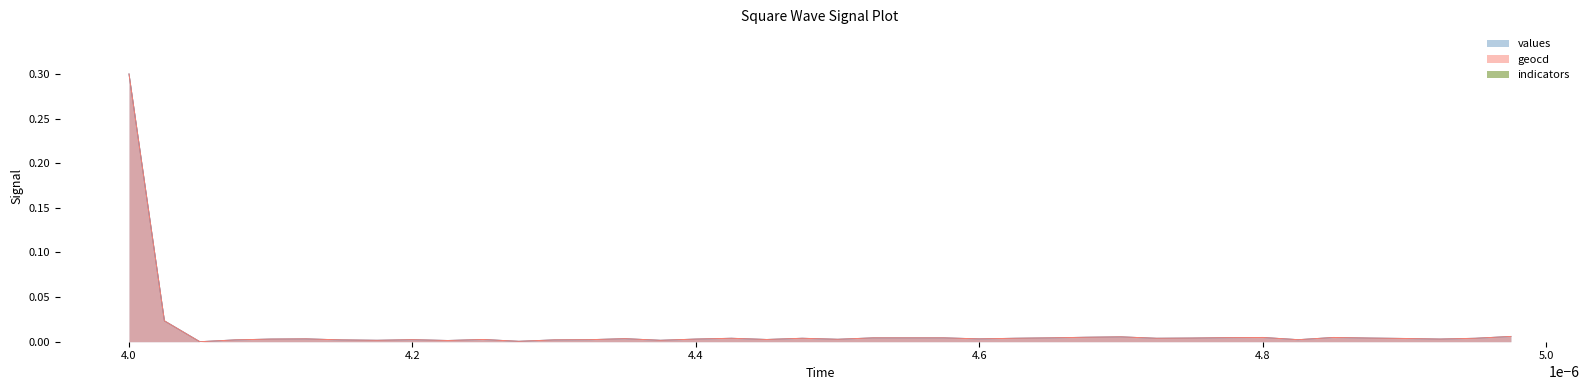

At which category does the chart reach its peak across all series?

4.0